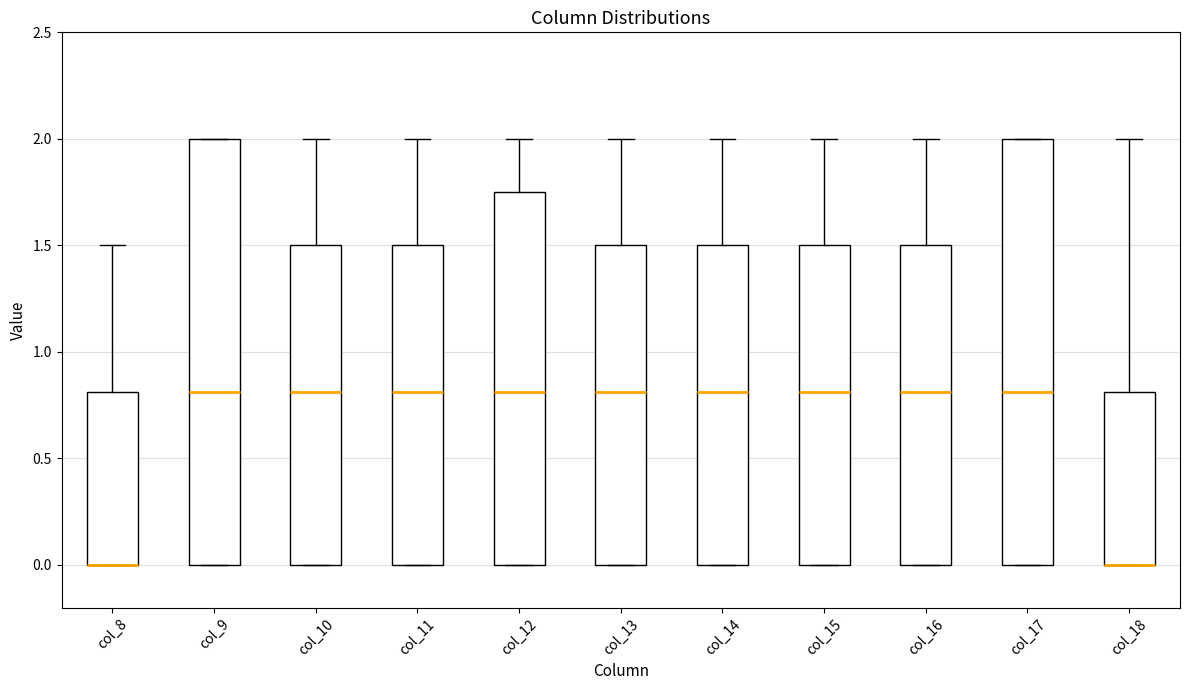

Reading left to right, read every box against the y-axis: the position of its median line, the range the box covers, and the ends of its whiskers. The values are not printed on the chart, so give them approximately, as read against the axis.

col_8: median 0.00 (drawn on the box's lower edge), box 0.00 to 0.80, whiskers 0.00 to 1.50
col_9: median 0.80, box 0.00 to 2.00, whiskers 0.00 to 2.00
col_10: median 0.80, box 0.00 to 1.50, whiskers 0.00 to 2.00
col_11: median 0.80, box 0.00 to 1.50, whiskers 0.00 to 2.00
col_12: median 0.80, box 0.00 to 1.75, whiskers 0.00 to 2.00
col_13: median 0.80, box 0.00 to 1.50, whiskers 0.00 to 2.00
col_14: median 0.80, box 0.00 to 1.50, whiskers 0.00 to 2.00
col_15: median 0.80, box 0.00 to 1.50, whiskers 0.00 to 2.00
col_16: median 0.80, box 0.00 to 1.50, whiskers 0.00 to 2.00
col_17: median 0.80, box 0.00 to 2.00, whiskers 0.00 to 2.00
col_18: median 0.00 (drawn on the box's lower edge), box 0.00 to 0.80, whiskers 0.00 to 2.00